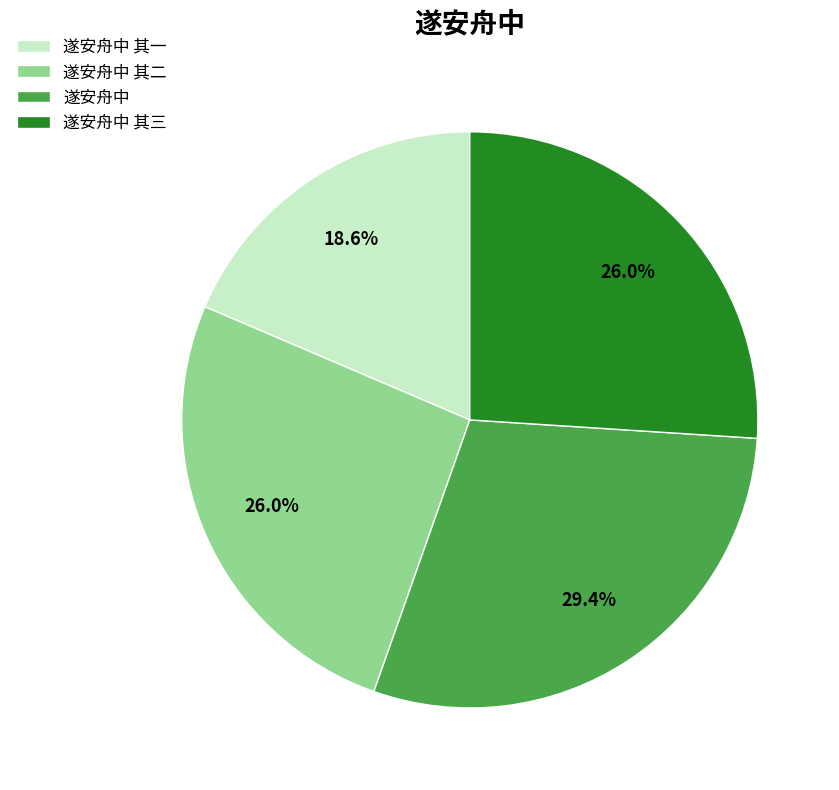

How many slices are in this pie chart?

4